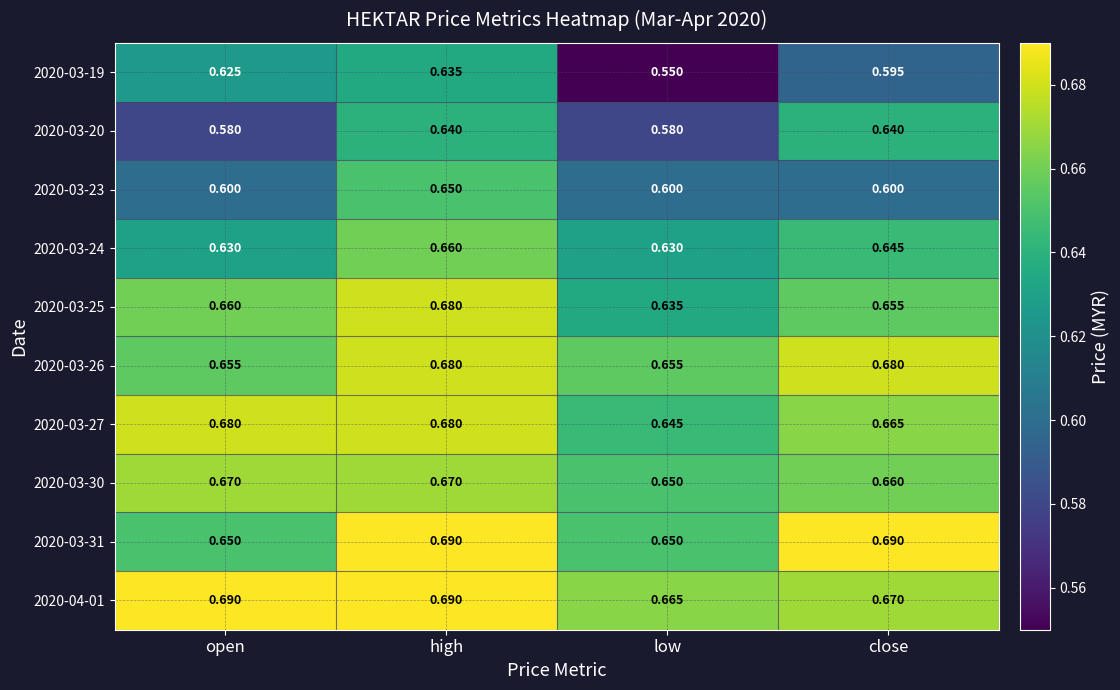

At which category is the sum across all series the highest?

high